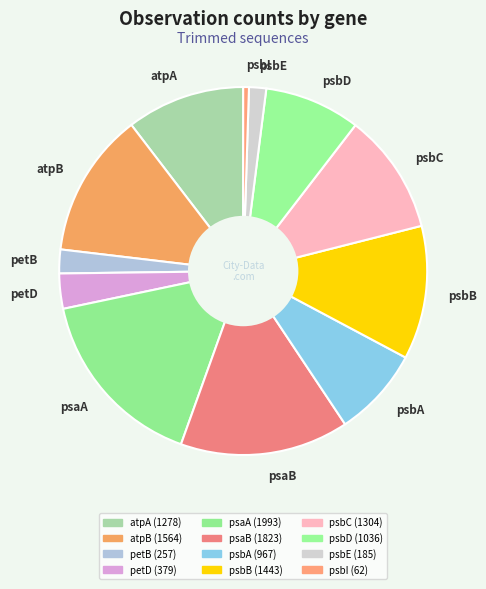

Is the sum of petD and psbD greater than half?

No